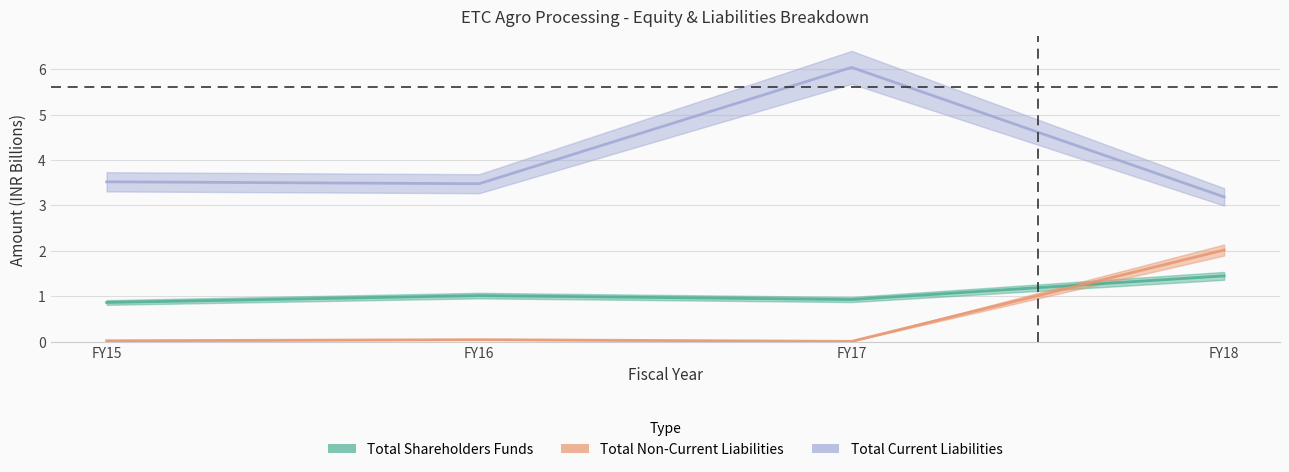

Reading left to right, list all the values displayed in this chart.

Total Shareholders Funds: 0.9	1.0	0.9	1.5
Total Non-Current Liabilities: 0.0	0.0	0.0	2.0
Total Current Liabilities: 3.5	3.5	6.0	3.2